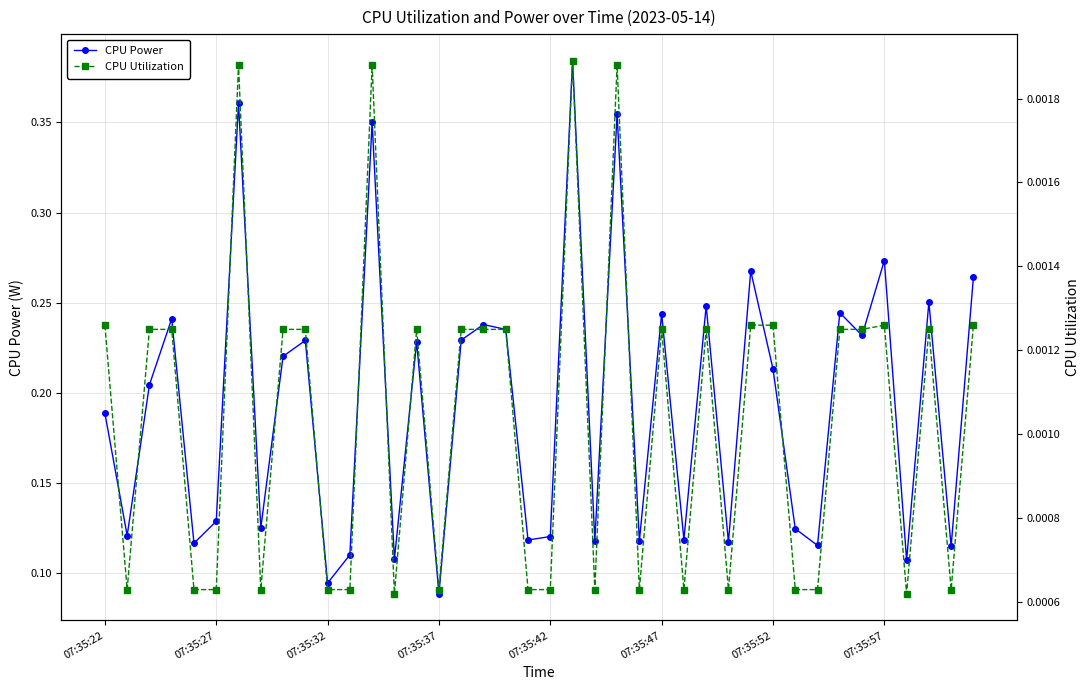

Rank the series by their average value, from lowest to highest.

CPU Utilization, CPU Power